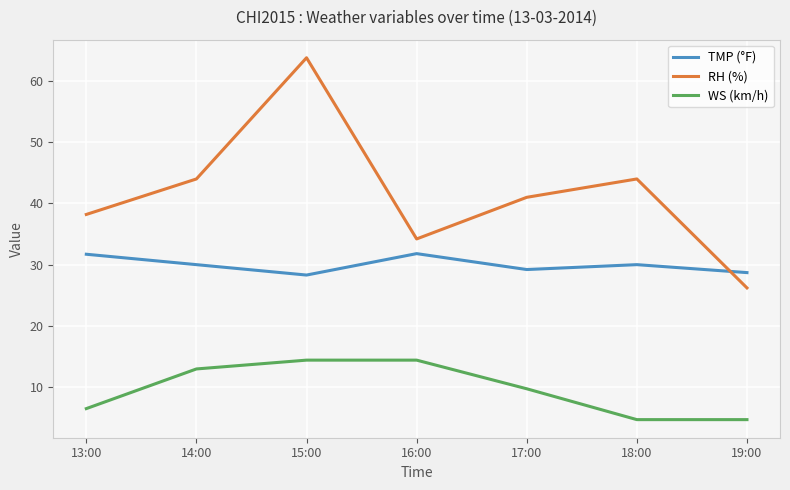

At which label does TMP (°F) first exceed 30?

13:00